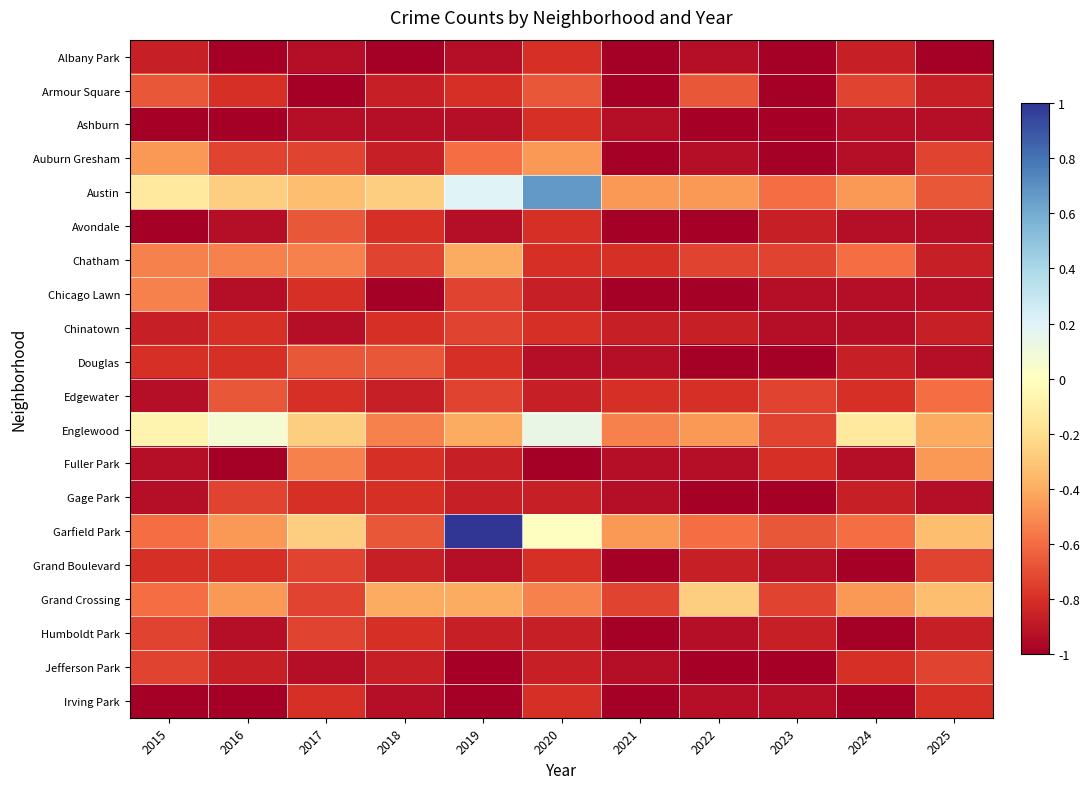

Reading left to right, what are all the values shown in this chart?

Albany Park: 2015=-0.9	2016=-1.0	2017=-0.9	2018=-1.0	2019=-0.9	2020=-0.8	2021=-1.0	2022=-0.9	2023=-1.0	2024=-0.9	2025=-1.0
Armour Square: 2015=-0.7	2016=-0.8	2017=-1.0	2018=-0.9	2019=-0.8	2020=-0.7	2021=-1.0	2022=-0.7	2023=-1.0	2024=-0.7	2025=-0.9
Ashburn: 2015=-1.0	2016=-1.0	2017=-0.9	2018=-0.9	2019=-0.9	2020=-0.8	2021=-0.9	2022=-1.0	2023=-1.0	2024=-0.9	2025=-0.9
Auburn Gresham: 2015=-0.5	2016=-0.7	2017=-0.7	2018=-0.9	2019=-0.6	2020=-0.5	2021=-1.0	2022=-0.9	2023=-1.0	2024=-0.9	2025=-0.7
Austin: 2015=-0.1	2016=-0.3	2017=-0.3	2018=-0.3	2019=0.2	2020=0.7	2021=-0.5	2022=-0.5	2023=-0.6	2024=-0.5	2025=-0.7
Avondale: 2015=-1.0	2016=-0.9	2017=-0.7	2018=-0.8	2019=-0.9	2020=-0.8	2021=-1.0	2022=-1.0	2023=-0.9	2024=-0.9	2025=-0.9
Chatham: 2015=-0.5	2016=-0.5	2017=-0.5	2018=-0.7	2019=-0.4	2020=-0.8	2021=-0.8	2022=-0.7	2023=-0.7	2024=-0.6	2025=-0.9
Chicago Lawn: 2015=-0.5	2016=-0.9	2017=-0.8	2018=-1.0	2019=-0.7	2020=-0.9	2021=-1.0	2022=-1.0	2023=-0.9	2024=-0.9	2025=-0.9
Chinatown: 2015=-0.9	2016=-0.8	2017=-0.9	2018=-0.8	2019=-0.7	2020=-0.8	2021=-0.9	2022=-0.9	2023=-0.9	2024=-0.9	2025=-0.9
Douglas: 2015=-0.8	2016=-0.8	2017=-0.7	2018=-0.7	2019=-0.8	2020=-0.9	2021=-0.9	2022=-1.0	2023=-1.0	2024=-0.9	2025=-0.9
Edgewater: 2015=-0.9	2016=-0.7	2017=-0.8	2018=-0.9	2019=-0.7	2020=-0.9	2021=-0.8	2022=-0.8	2023=-0.7	2024=-0.8	2025=-0.6
Englewood: 2015=-0.1	2016=0.1	2017=-0.3	2018=-0.5	2019=-0.4	2020=0.1	2021=-0.5	2022=-0.5	2023=-0.7	2024=-0.1	2025=-0.4
Fuller Park: 2015=-0.9	2016=-1.0	2017=-0.5	2018=-0.8	2019=-0.9	2020=-1.0	2021=-0.9	2022=-0.9	2023=-0.8	2024=-0.9	2025=-0.5
Gage Park: 2015=-0.9	2016=-0.7	2017=-0.8	2018=-0.8	2019=-0.9	2020=-0.9	2021=-0.9	2022=-1.0	2023=-1.0	2024=-0.9	2025=-0.9
Garfield Park: 2015=-0.6	2016=-0.5	2017=-0.3	2018=-0.7	2019=1.0	2020=0.0	2021=-0.5	2022=-0.6	2023=-0.7	2024=-0.6	2025=-0.3
Grand Boulevard: 2015=-0.8	2016=-0.8	2017=-0.7	2018=-0.9	2019=-0.9	2020=-0.8	2021=-1.0	2022=-0.9	2023=-0.9	2024=-1.0	2025=-0.7
Grand Crossing: 2015=-0.6	2016=-0.5	2017=-0.7	2018=-0.4	2019=-0.4	2020=-0.5	2021=-0.7	2022=-0.3	2023=-0.7	2024=-0.5	2025=-0.3
Humboldt Park: 2015=-0.7	2016=-0.9	2017=-0.7	2018=-0.8	2019=-0.9	2020=-0.9	2021=-1.0	2022=-0.9	2023=-0.9	2024=-1.0	2025=-0.9
Jefferson Park: 2015=-0.7	2016=-0.9	2017=-0.9	2018=-0.9	2019=-1.0	2020=-0.9	2021=-0.9	2022=-1.0	2023=-1.0	2024=-0.8	2025=-0.7
Irving Park: 2015=-1.0	2016=-1.0	2017=-0.8	2018=-0.9	2019=-1.0	2020=-0.8	2021=-1.0	2022=-0.9	2023=-0.9	2024=-1.0	2025=-0.8